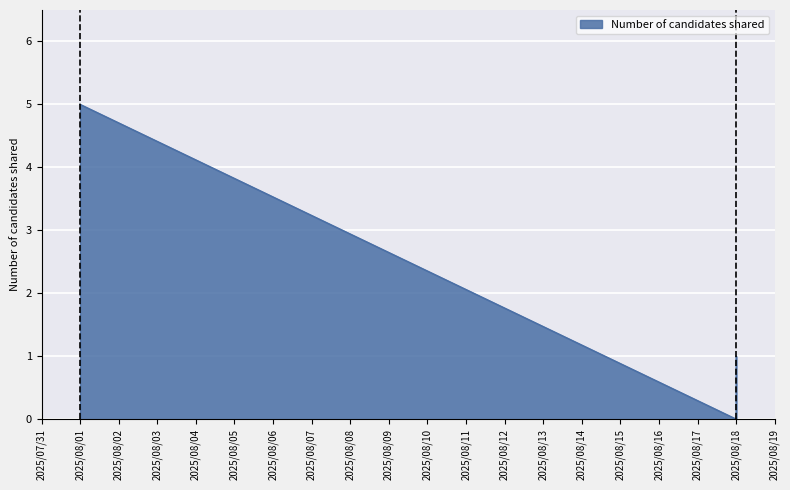

Count the number of categories in the chart.

4